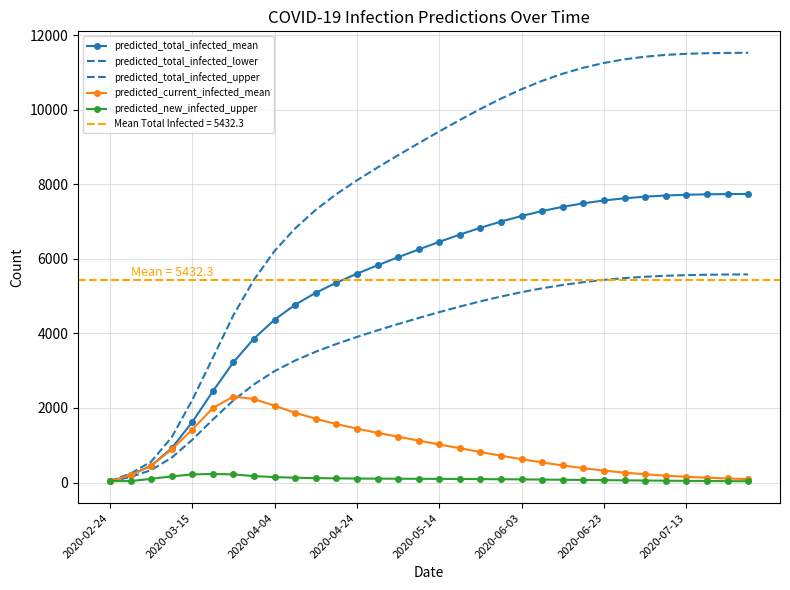

True or false: predicted_total_infected_upper and predicted_new_infected_upper intersect in this chart.

False